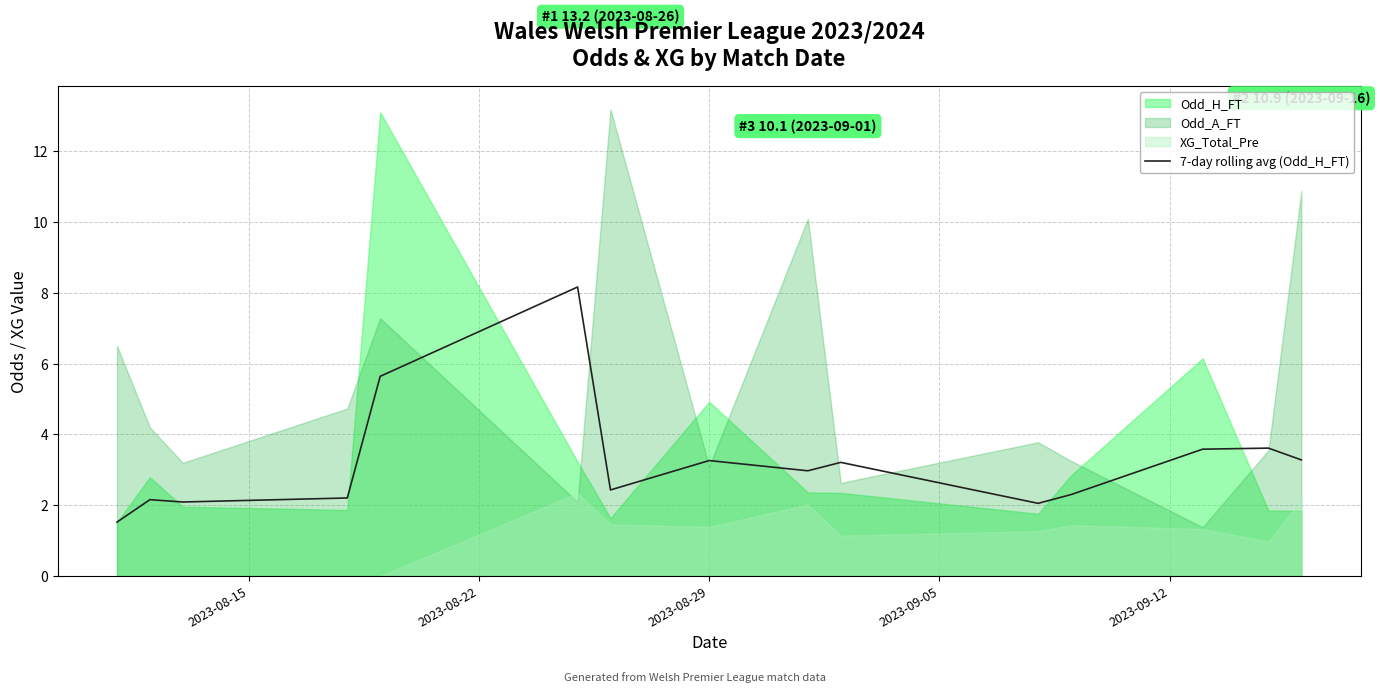

What is the maximum value for 7-day rolling avg (Odd_H_FT)?

8.2